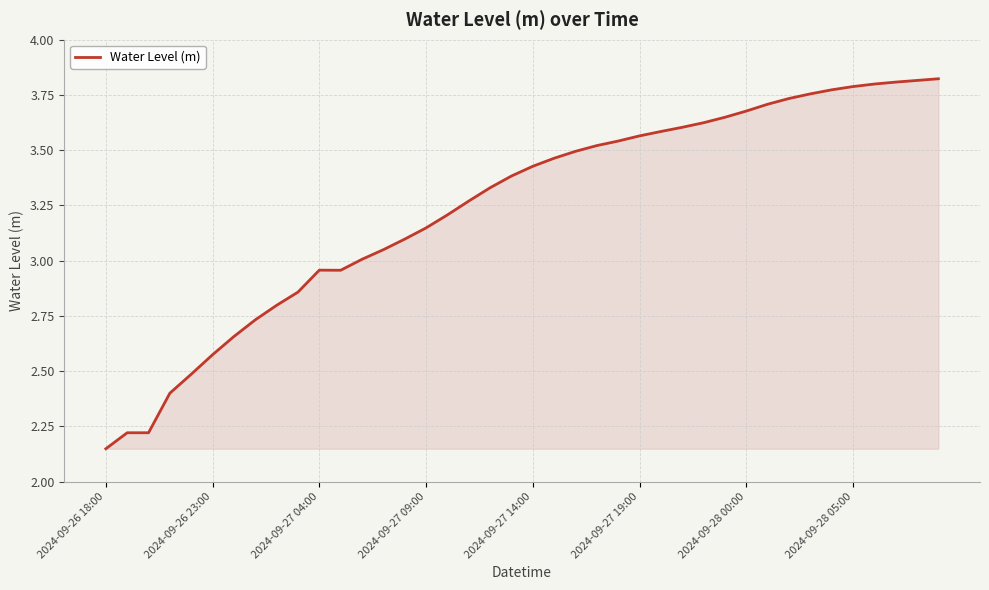

Is this an area chart (filled region under the line)?

Yes